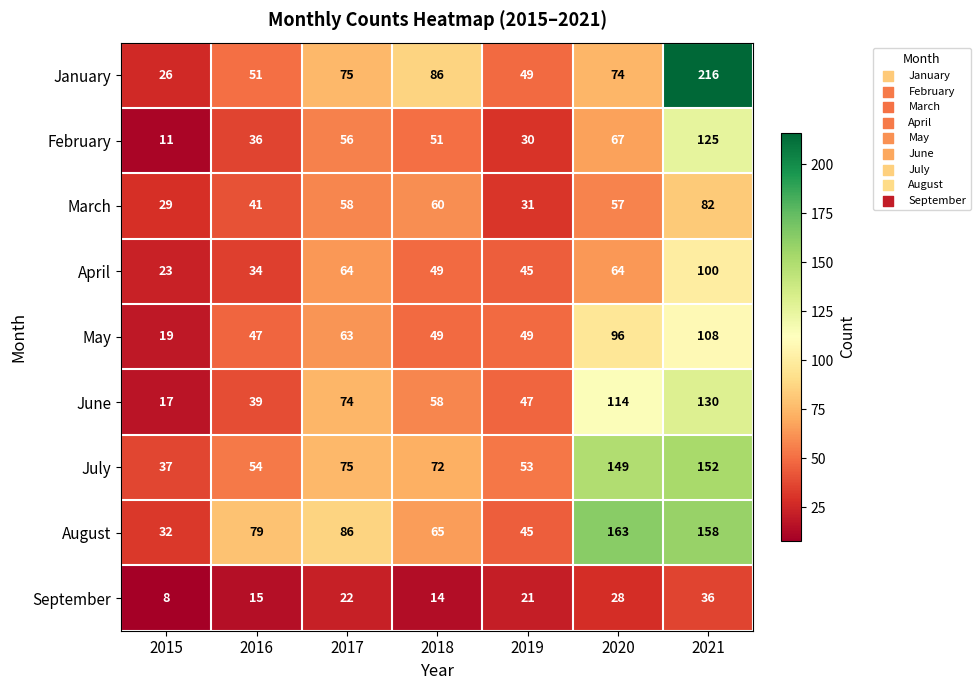

At which category is the sum across all series the highest?

2021